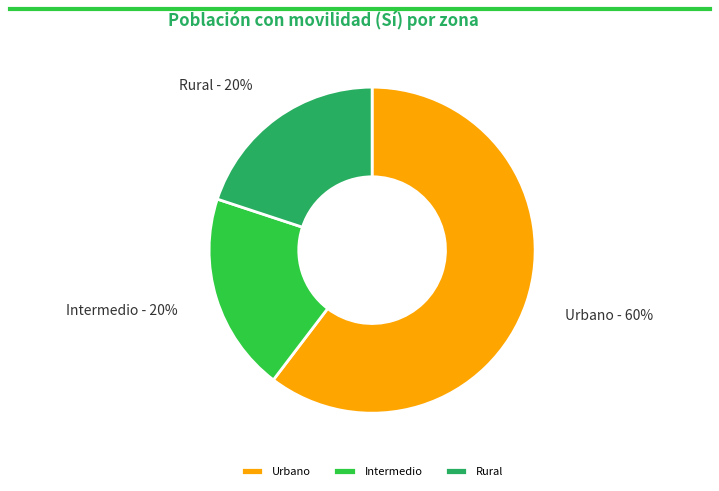

The Rural slice represents 26% of the pie. True or false?

False